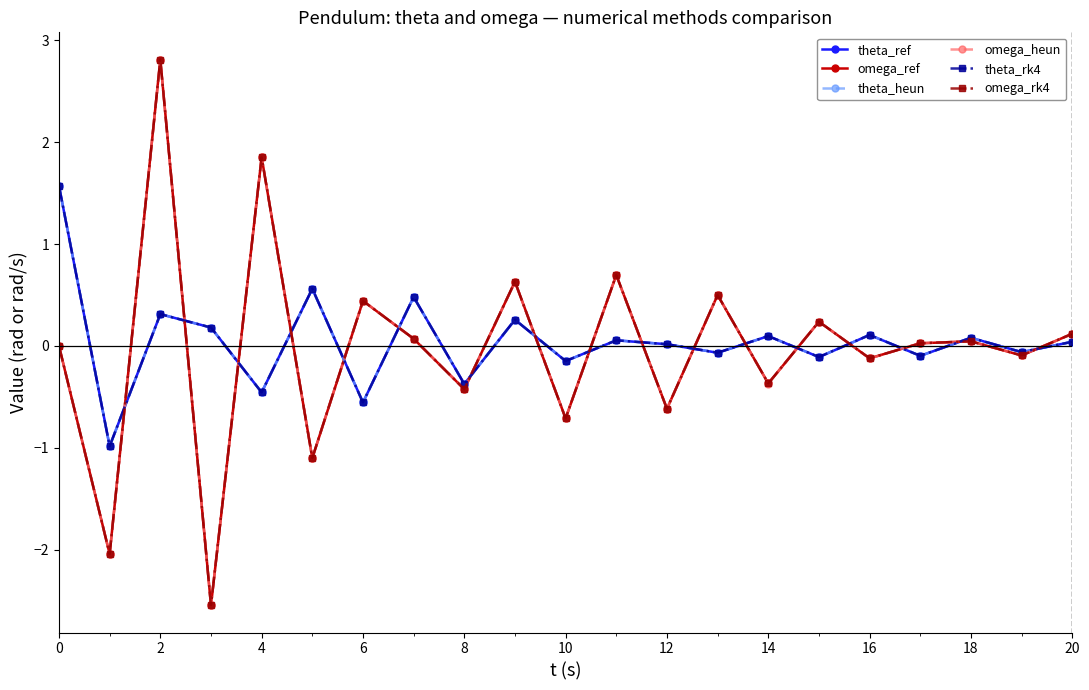

At which category does omega_rk4 reach its first local peak?

2